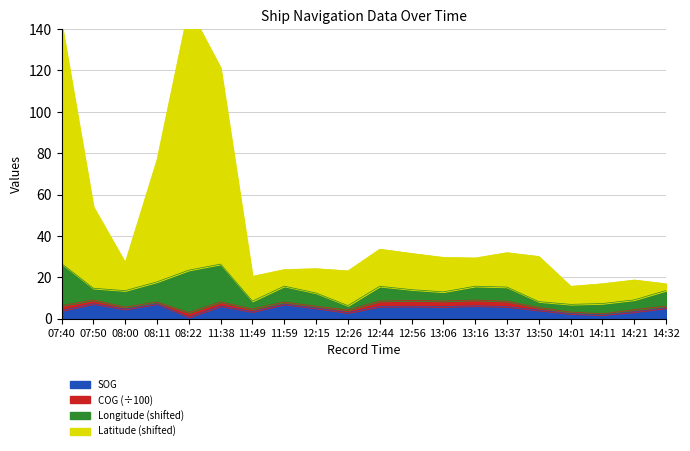

Which category has the lowest value across all series?

08:22